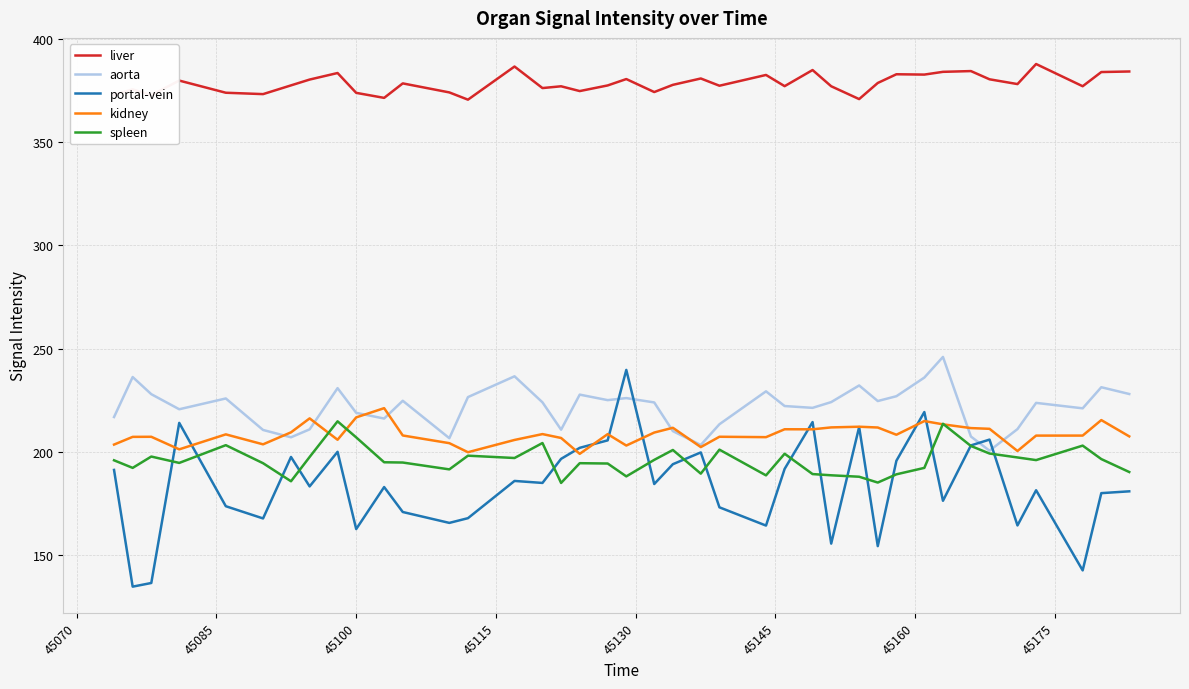

Which series has the largest range (max minus min)?

portal-vein